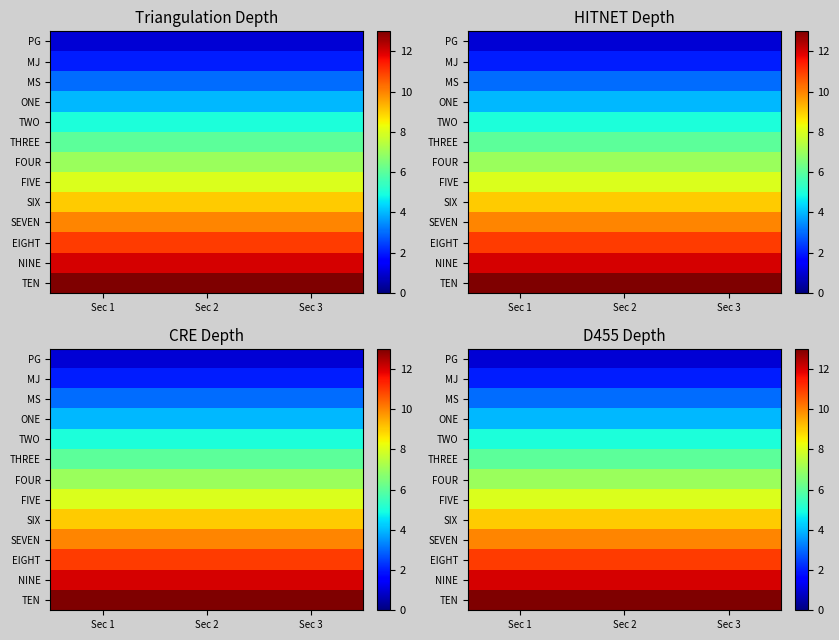

The value of FIVE at Sec 3 is 8. True or false?

True